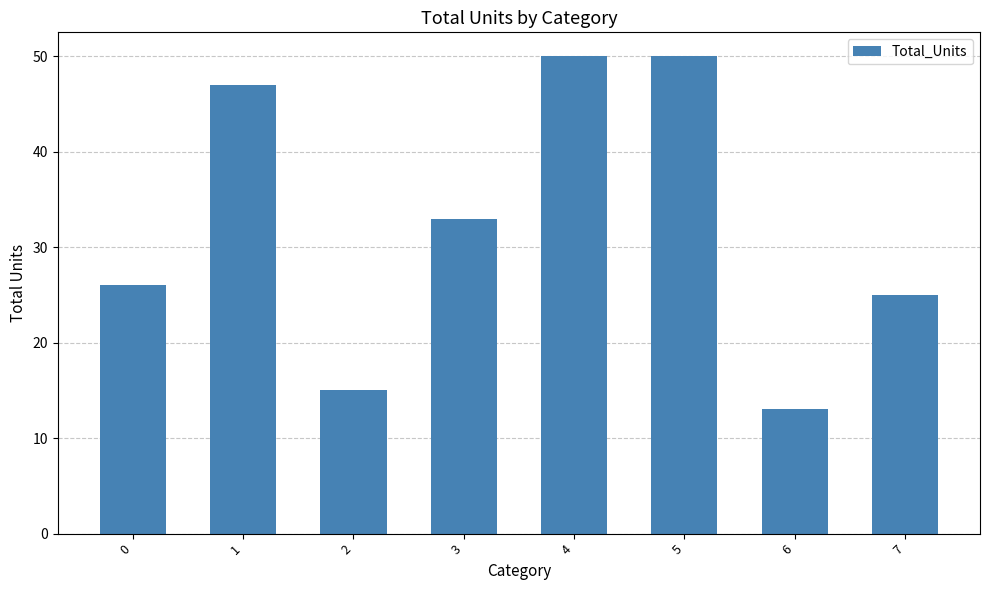

Where is the data nearest to the value 31?

3